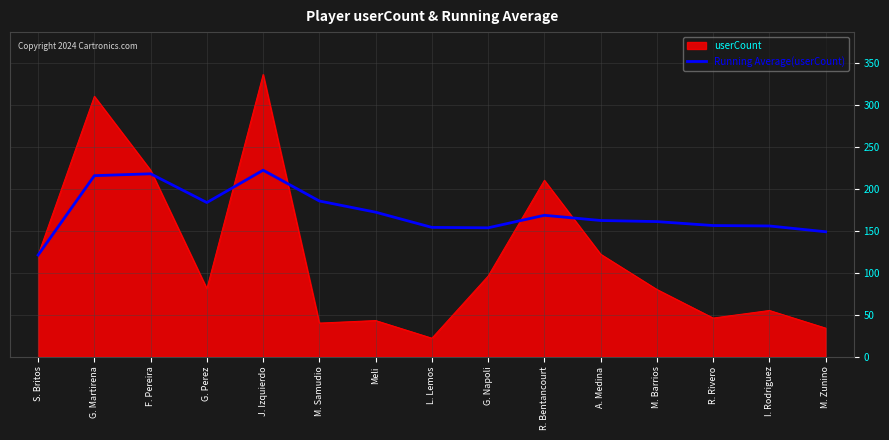

At which category is the sum across all series the highest?

J. Izquierdo